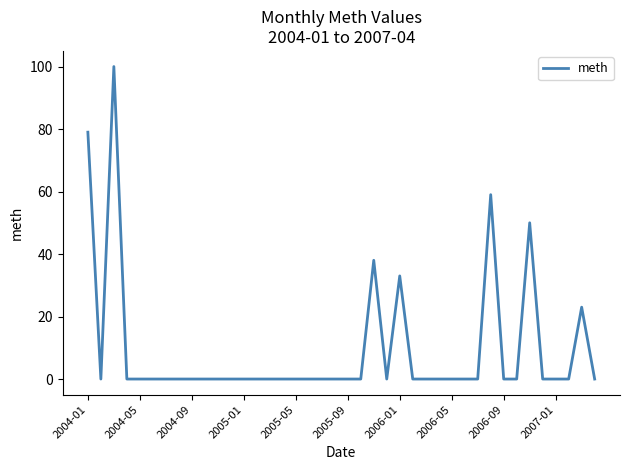

How many interior local valleys (lower than both neighbors) does the data have?

2